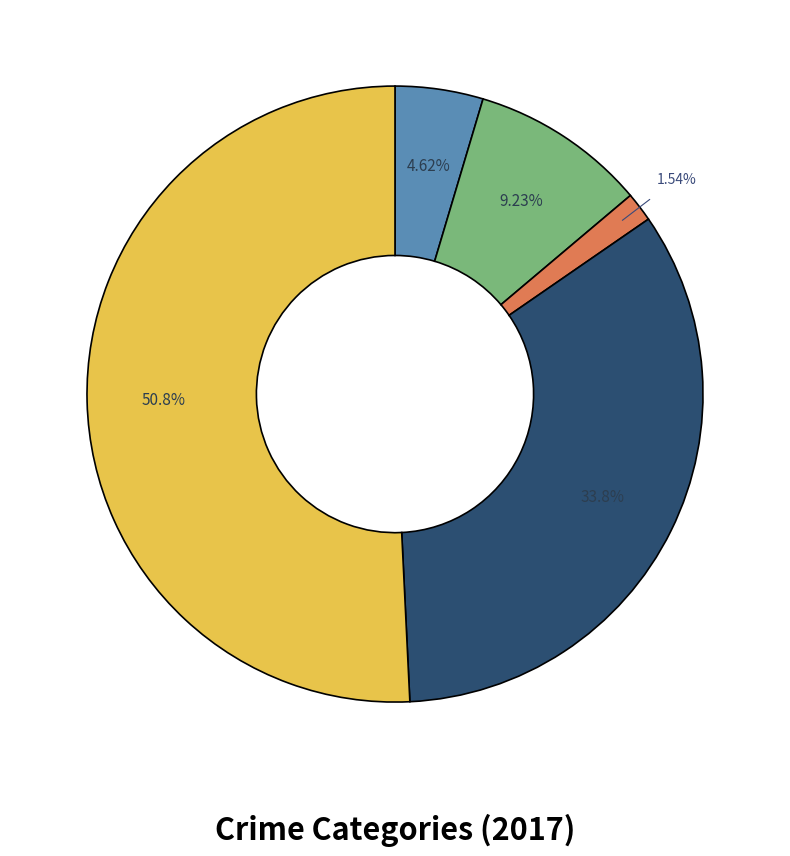

How many segments does this pie chart have?

5